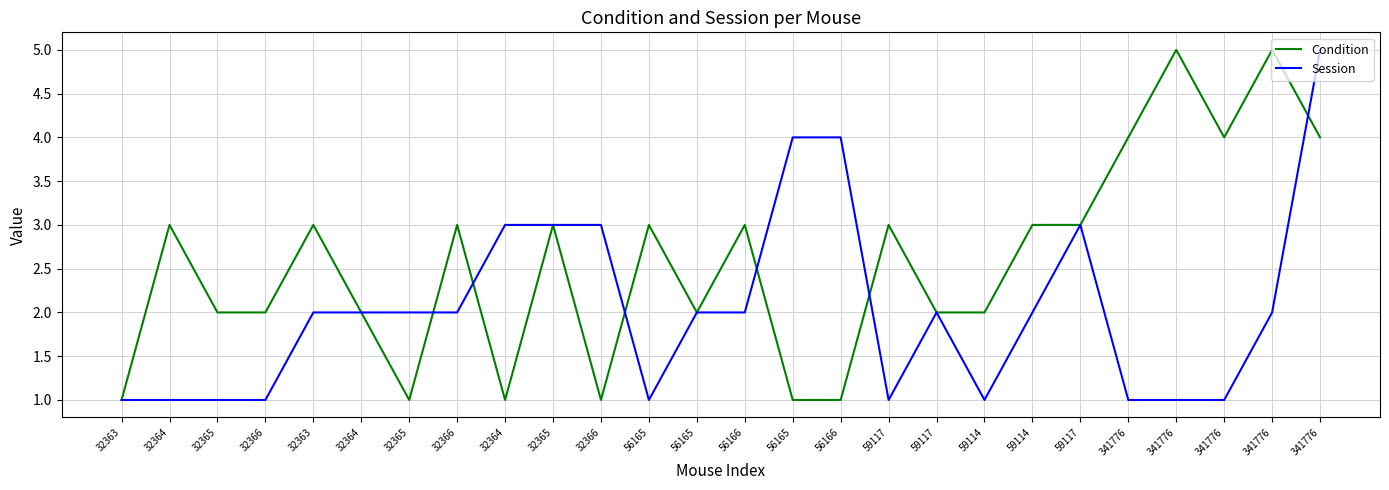

What is the total value across all series at 32365?

3